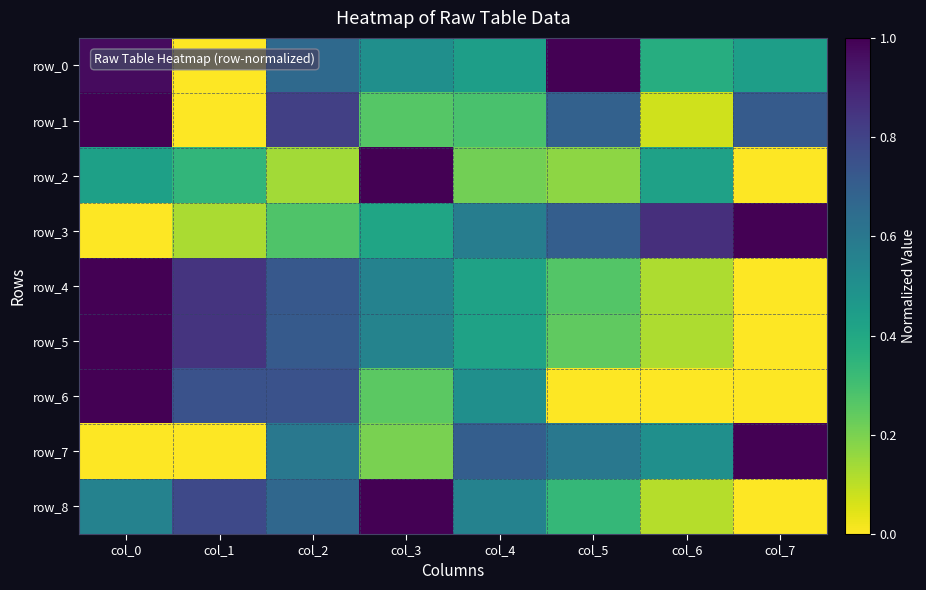

Where is row_1 nearest to the value 0?

col_1